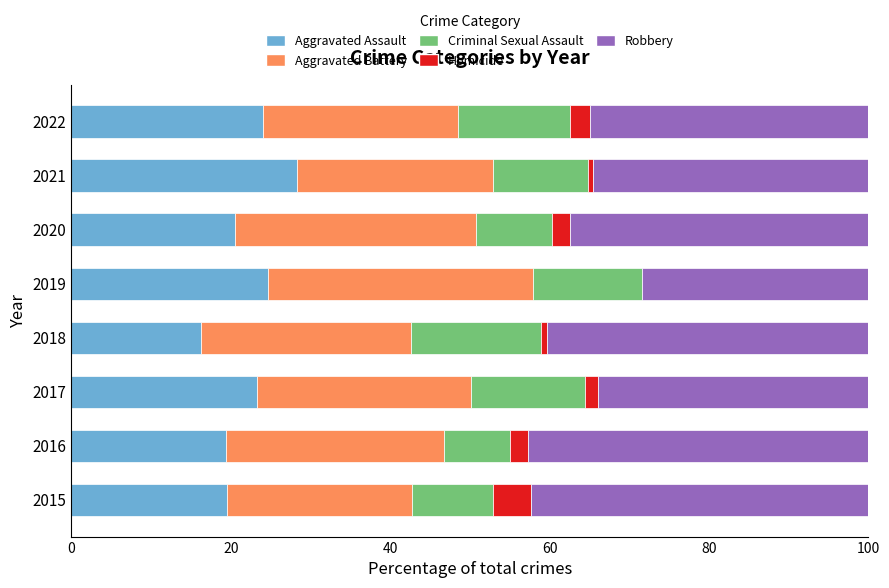

At which label does Aggravated Assault reach its peak?

2021